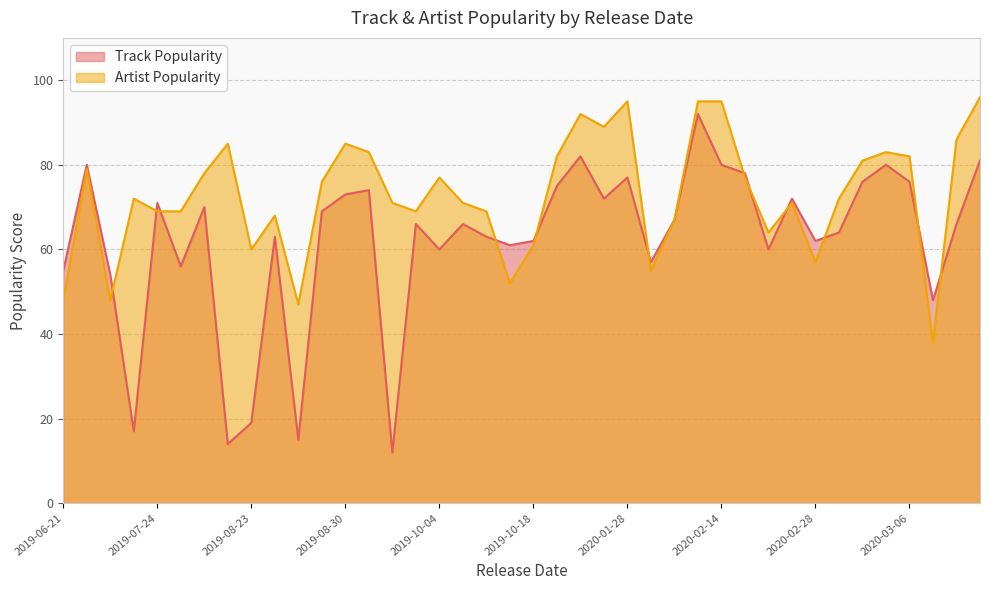

Does the chart display data point markers on the line(s)?

No